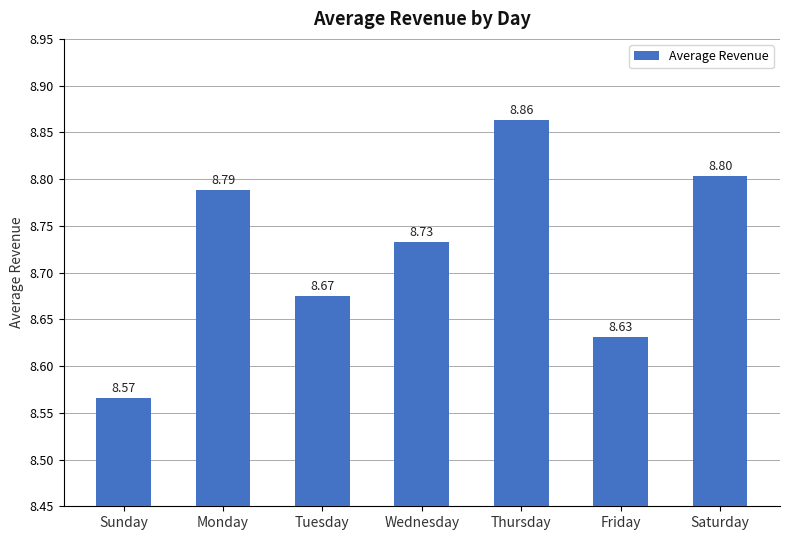

How many values are between 8 and 9?

7